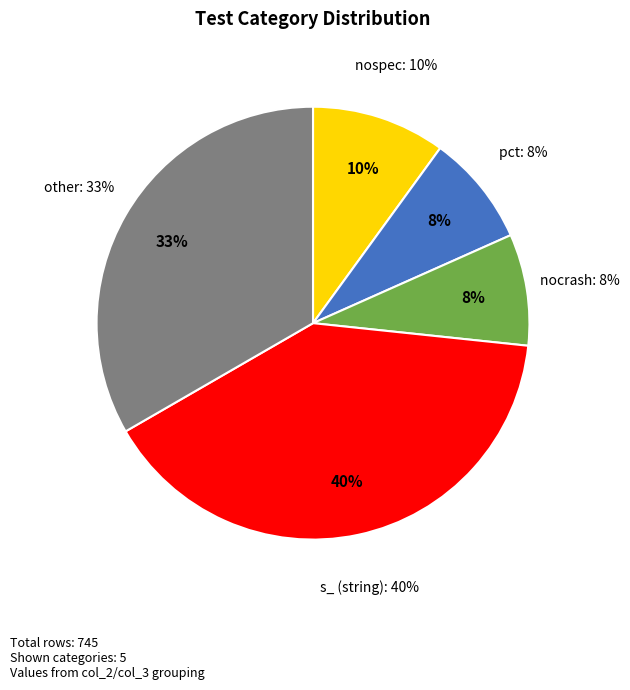

Is it true that nocrash is 8% of the pie?

True